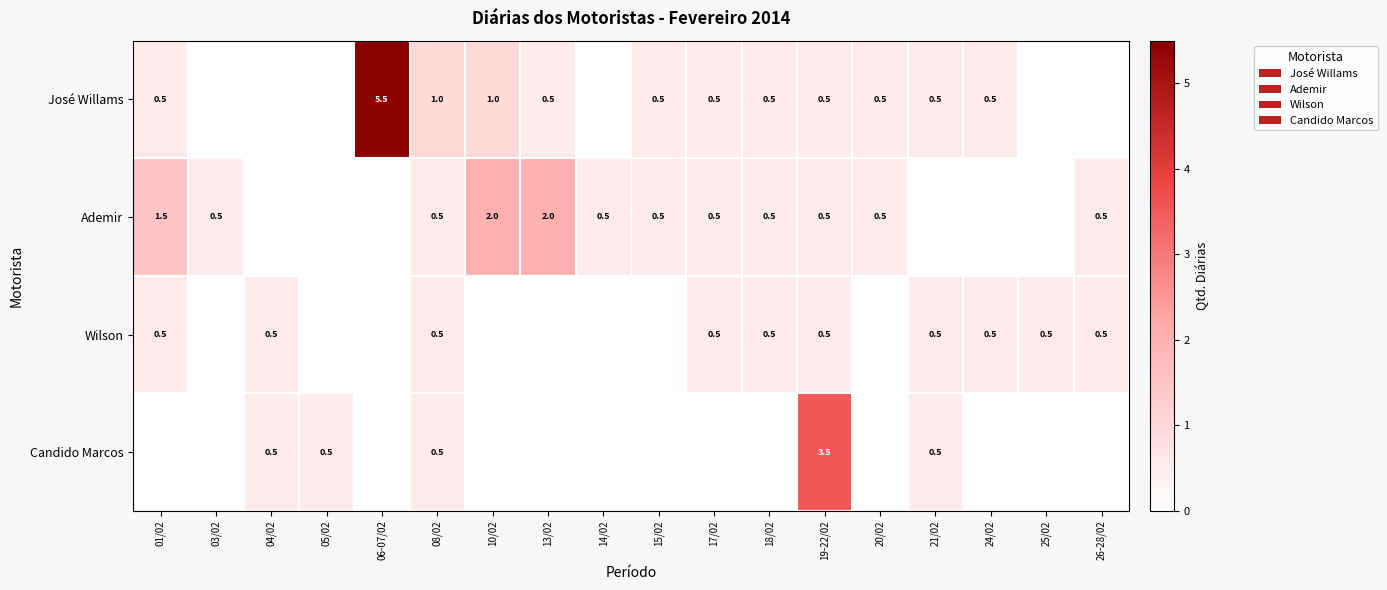

What is the sum of the Ademir values at 20/02 and 17/02?

1.0